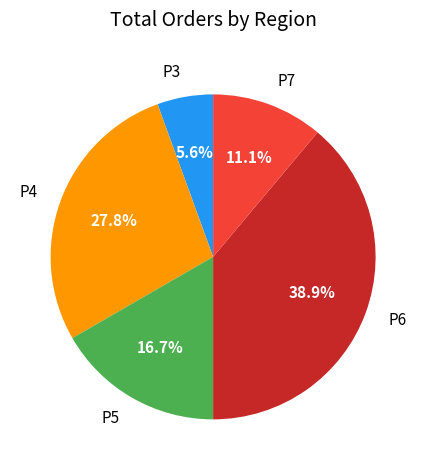

Rank the categories by value from lowest to highest.

P3, P7, P5, P4, P6